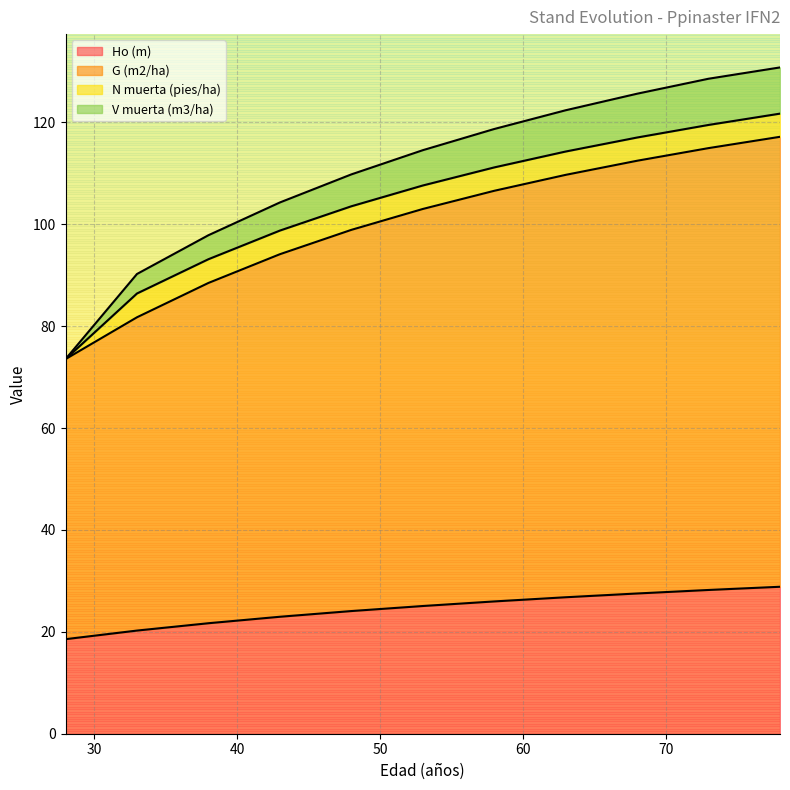

What is the lowest value of the Ho (m) series?

18.6